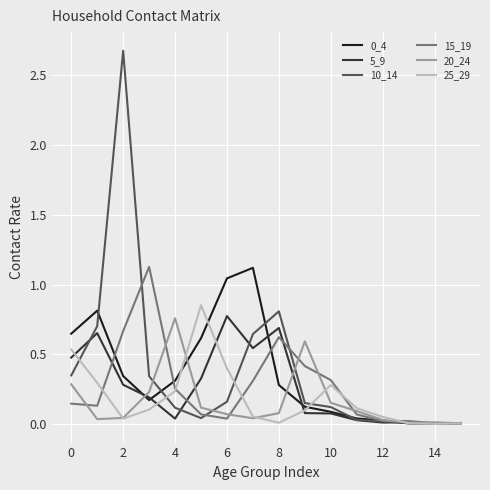

Which series has the largest range (max minus min)?

10_14